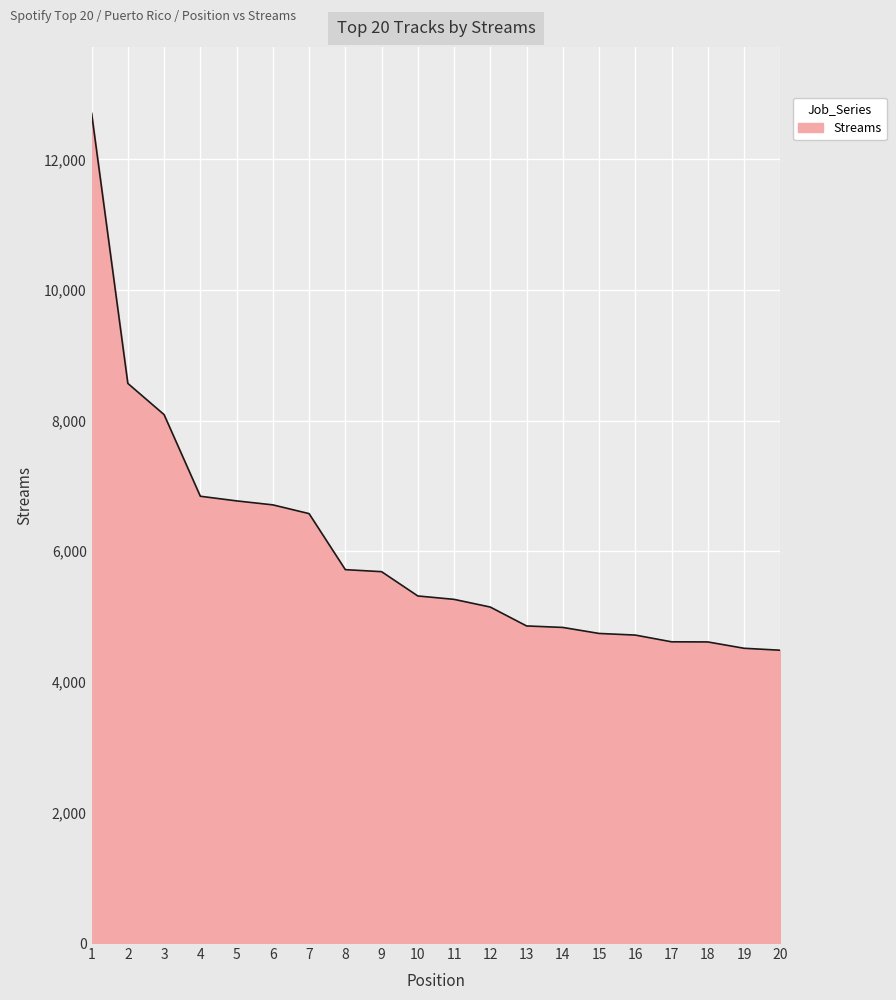

What is the difference between the maximum and minimum values?

8223